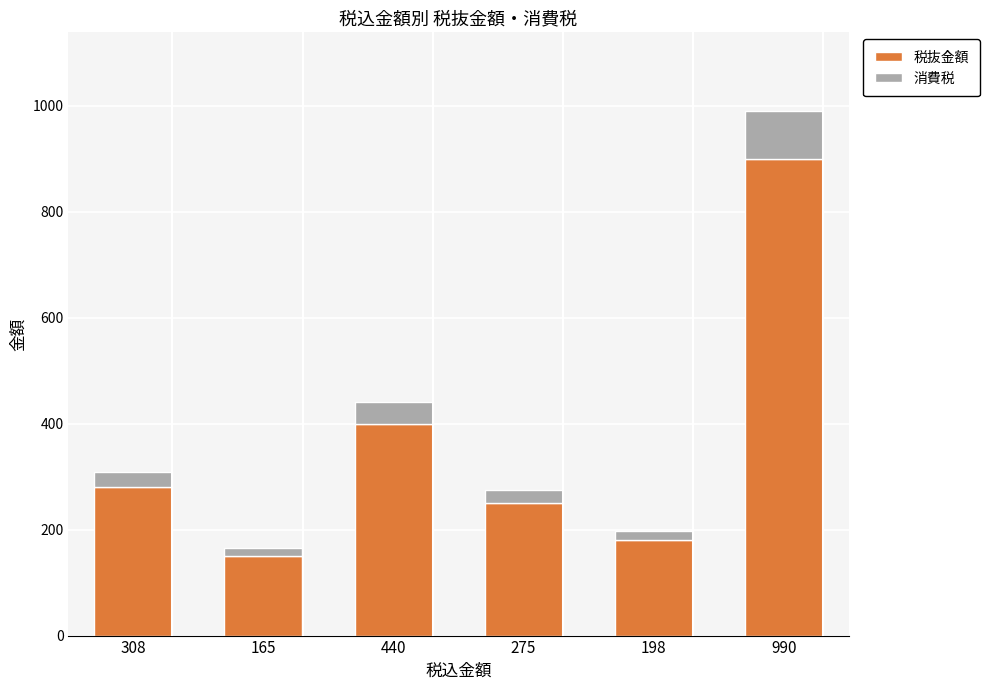

At which label is 税抜金額 closest to 525?

440